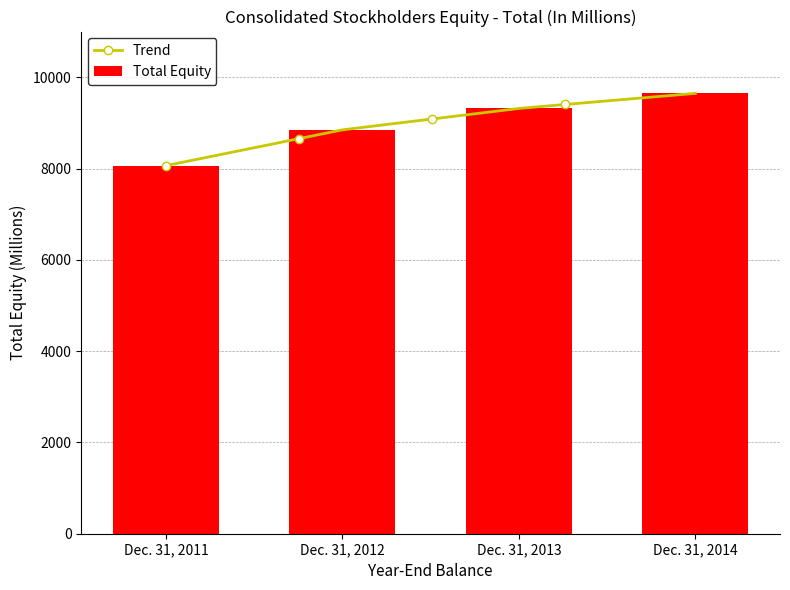

At which label is the value closest to 8854?

Dec. 31, 2012